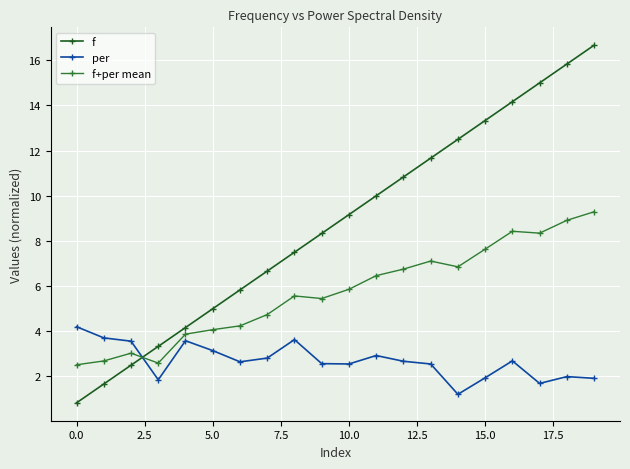

What is the minimum value shown in the chart?

0.8